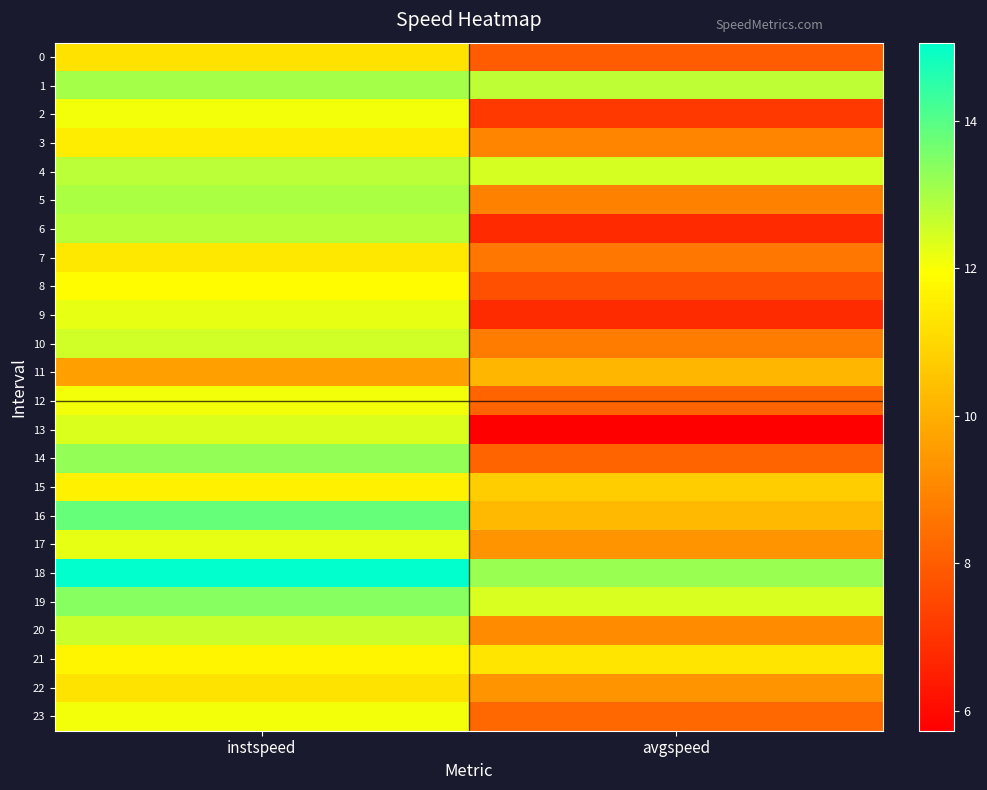

Reading left to right, extract all data points from this chart.

0: instspeed=11.3	avgspeed=8.0
1: instspeed=13.0	avgspeed=12.7
2: instspeed=12.1	avgspeed=7.1
3: instspeed=11.5	avgspeed=9.0
4: instspeed=12.8	avgspeed=12.4
5: instspeed=13.0	avgspeed=8.9
6: instspeed=12.8	avgspeed=6.8
7: instspeed=11.4	avgspeed=8.6
8: instspeed=11.9	avgspeed=7.7
9: instspeed=12.2	avgspeed=6.8
10: instspeed=12.5	avgspeed=8.8
11: instspeed=9.6	avgspeed=10.2
12: instspeed=12.1	avgspeed=8.2
13: instspeed=12.4	avgspeed=5.7
14: instspeed=13.3	avgspeed=8.2
15: instspeed=11.6	avgspeed=10.7
16: instspeed=13.8	avgspeed=10.3
17: instspeed=12.2	avgspeed=9.4
18: instspeed=15.1	avgspeed=13.2
19: instspeed=13.4	avgspeed=12.4
20: instspeed=12.6	avgspeed=9.1
21: instspeed=11.7	avgspeed=11.3
22: instspeed=11.3	avgspeed=9.4
23: instspeed=12.1	avgspeed=8.2